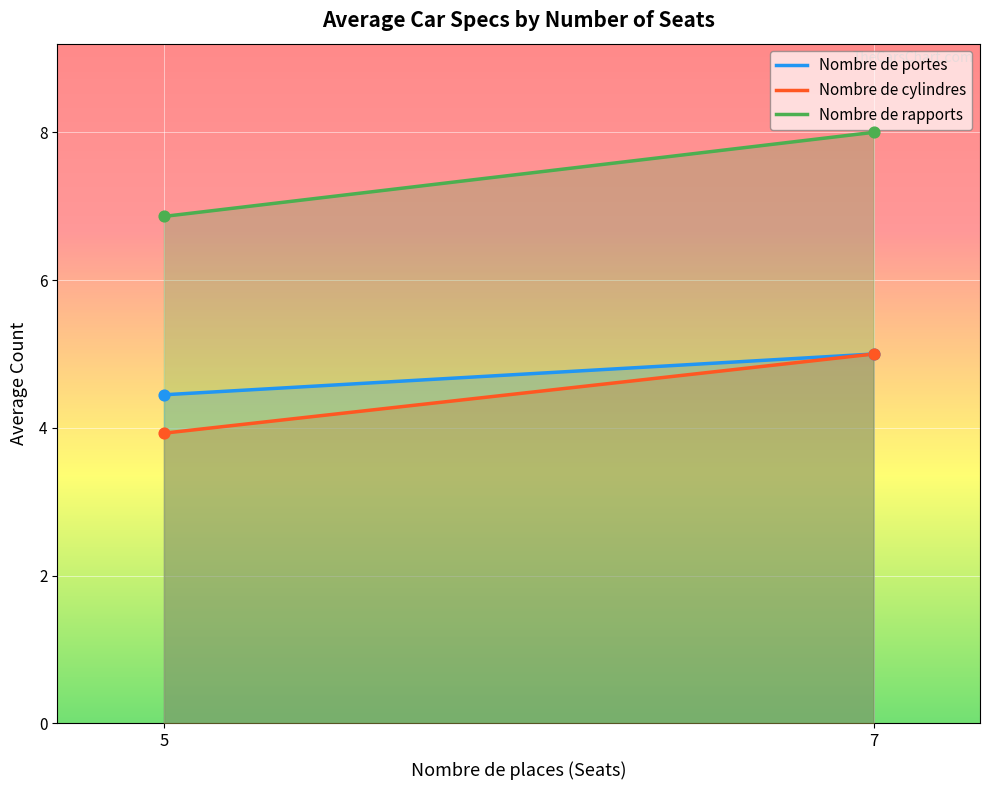

Which series contains the lowest Y value?

Nombre de cylindres